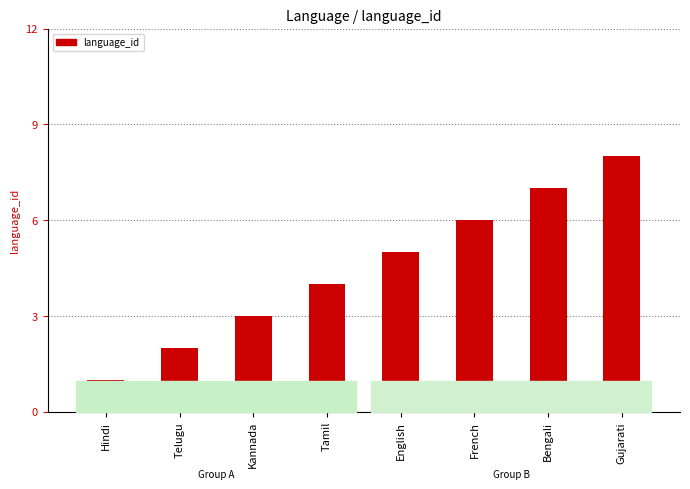

Which label corresponds to the largest value in the chart?

Gujarati